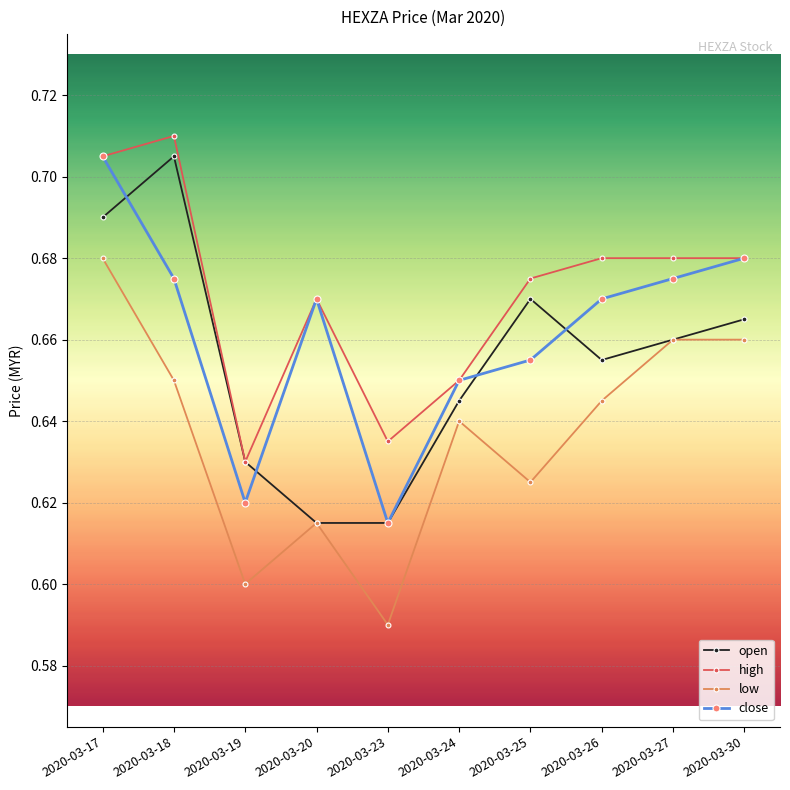

Rank the series by their average value, from lowest to highest.

low, open, close, high